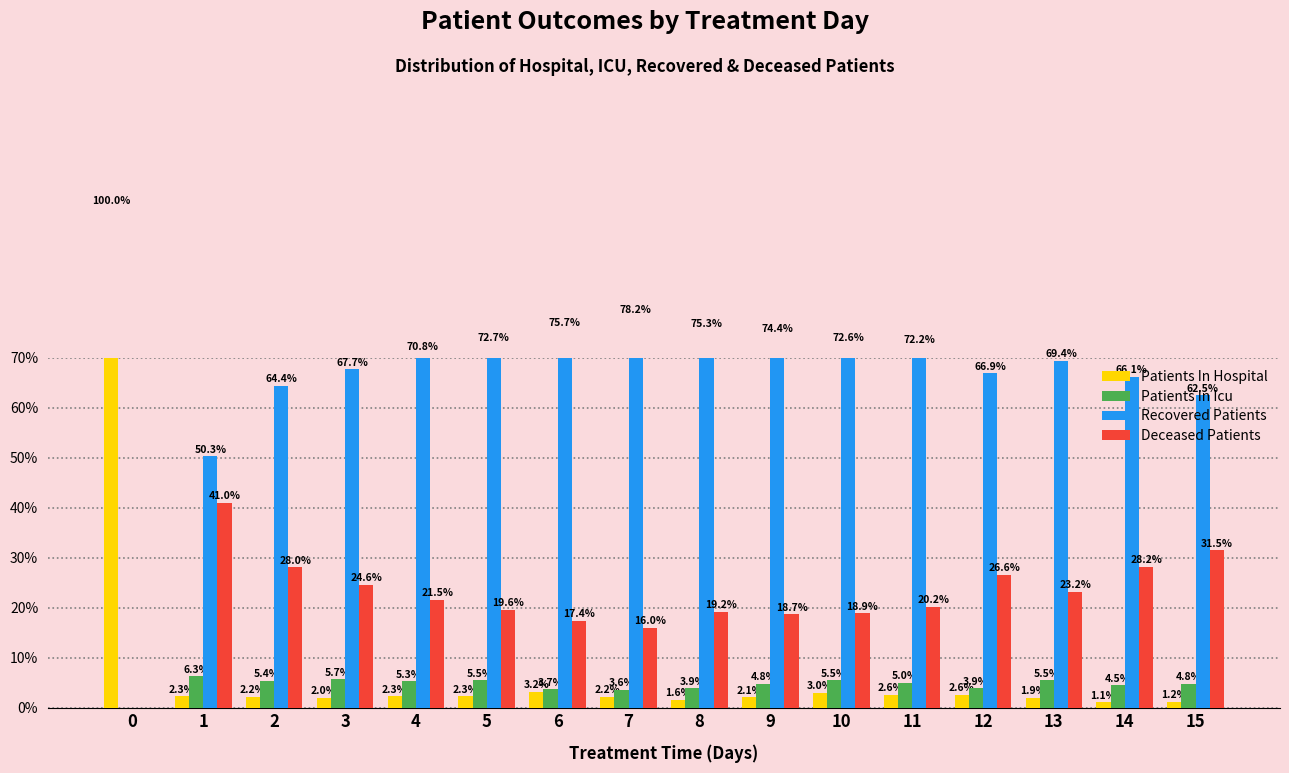

The value of Recovered Patients at 3 is 67.7. True or false?

True